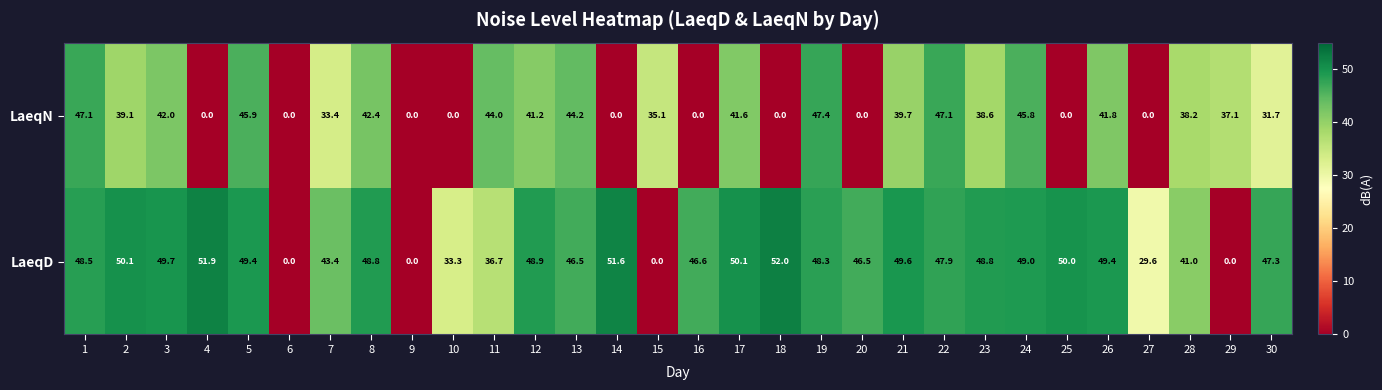

Count the number of data series in this chart.

2